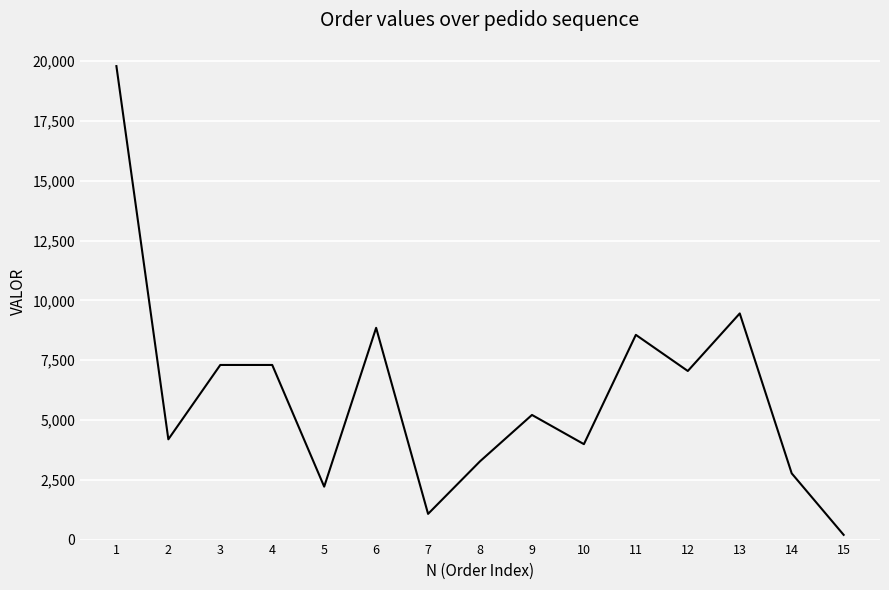

What is the difference between the maximum and minimum values?

19598.8